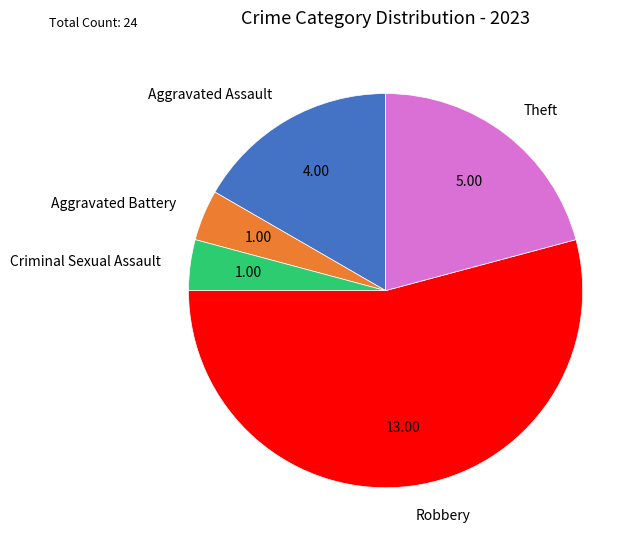

Which slice is the largest?

Robbery